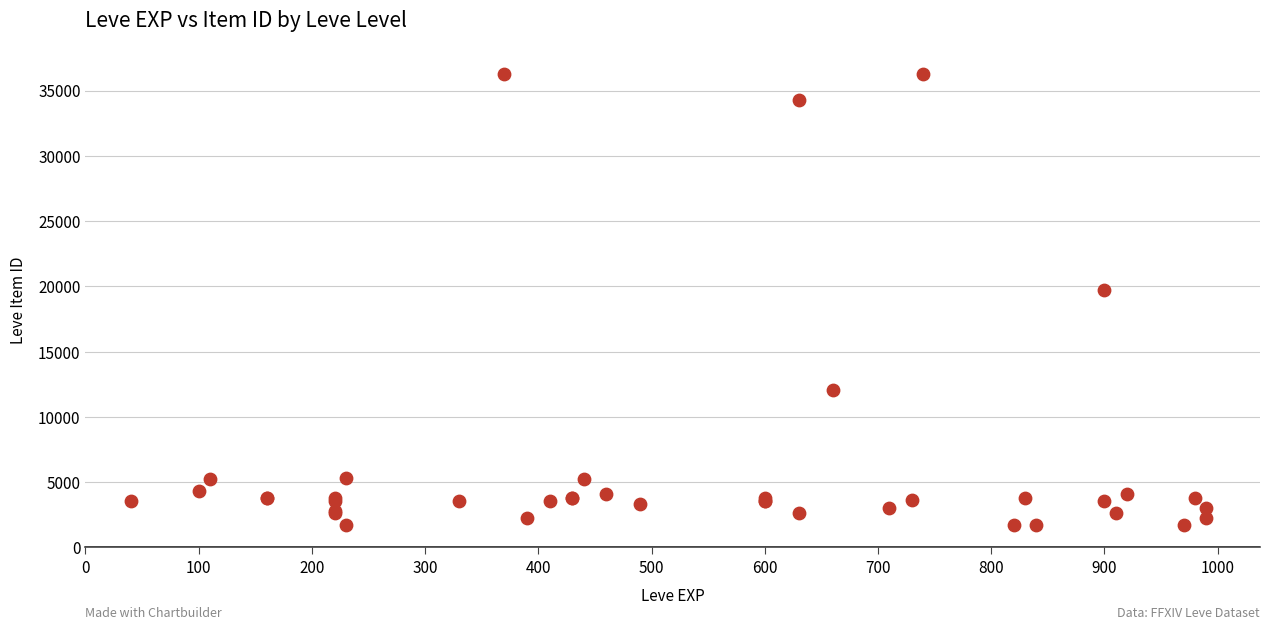

What Y value in the scatter plot is closest to 18967?

19744